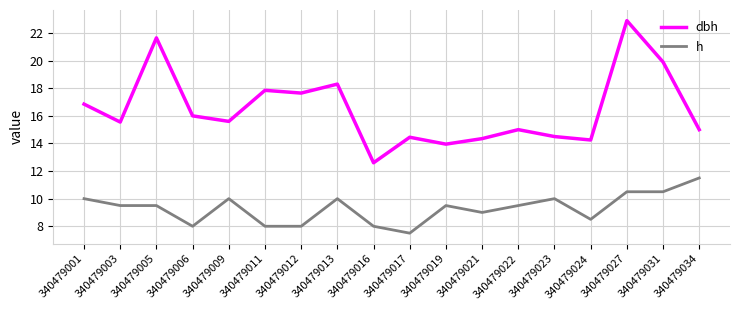

Which category has the lowest value in the dbh series?

340479016